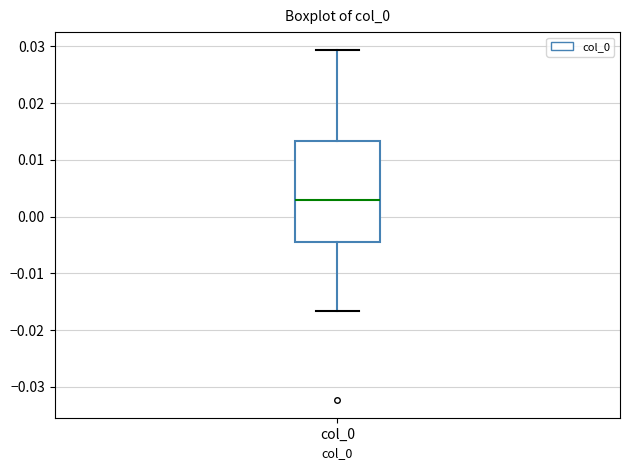

Read this box plot against the y-axis: the position of the median line, the range covered by the box, and the ends of both whiskers. The values are not printed on the chart, so give them approximately, as read against the axis.

median 0.003, box -0.004 to 0.013, whiskers -0.017 to 0.029